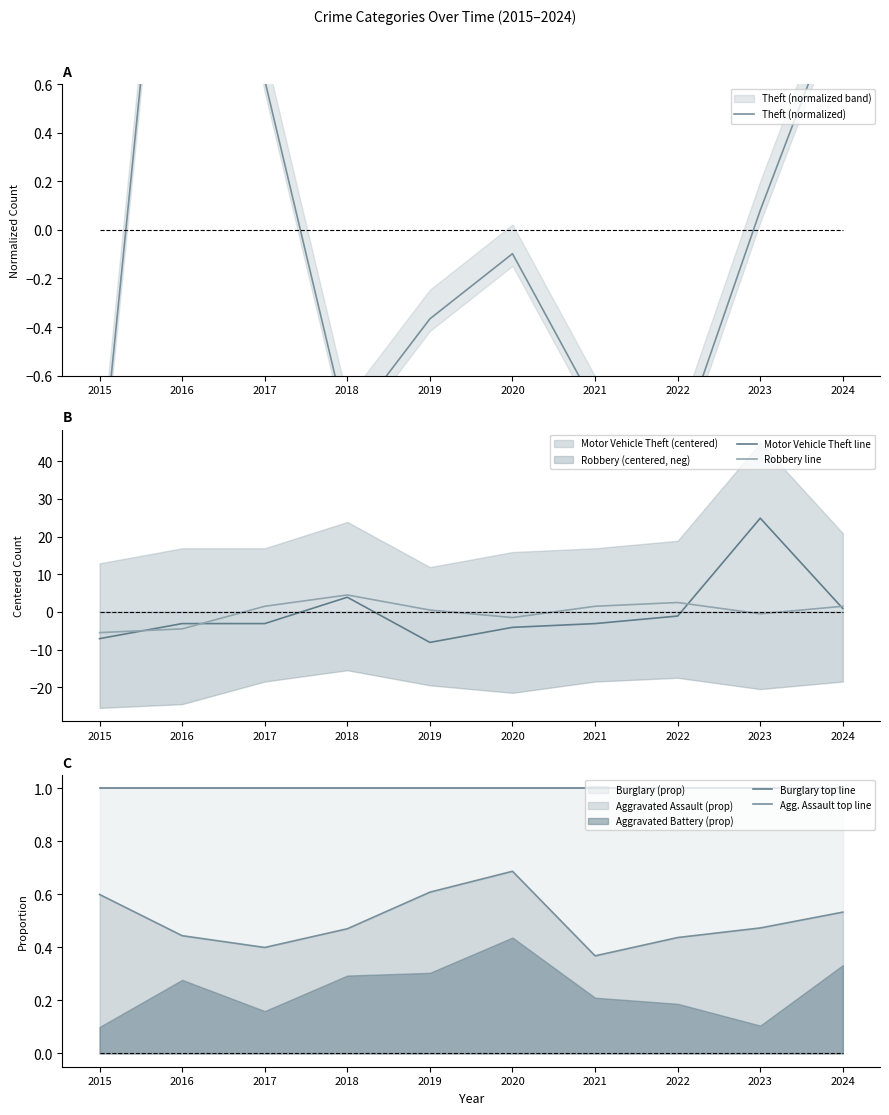

At which label is Motor Vehicle Theft line closest to 8?

2018